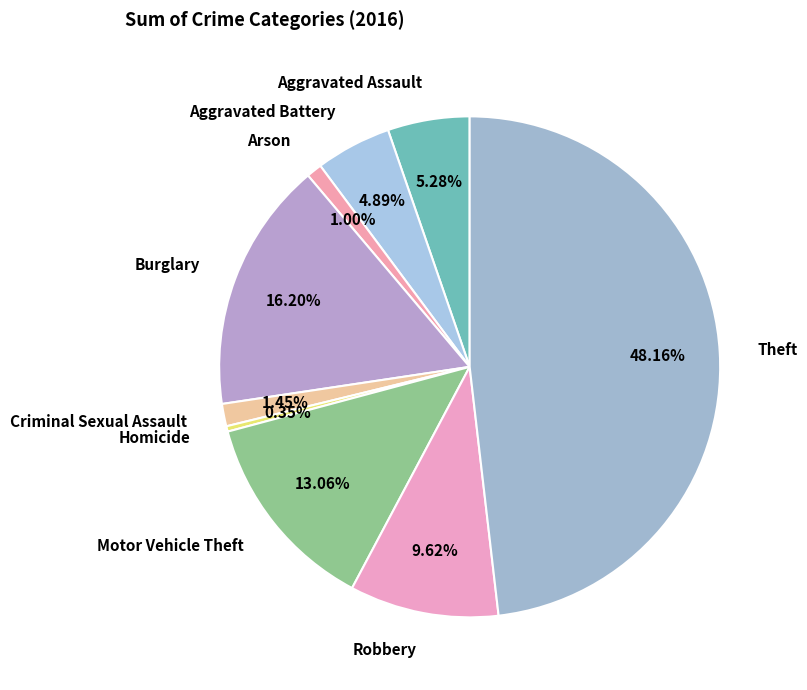

To the nearest percent, what is the average slice percentage?

11%